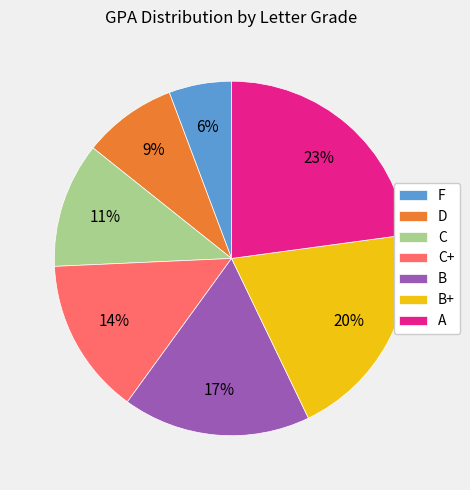

Combined, do B+ and A account for over 50%?

No